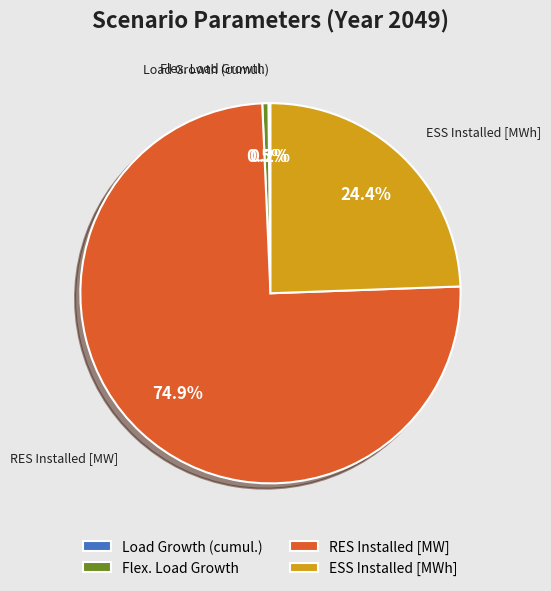

Does any single category account for the majority?

Yes